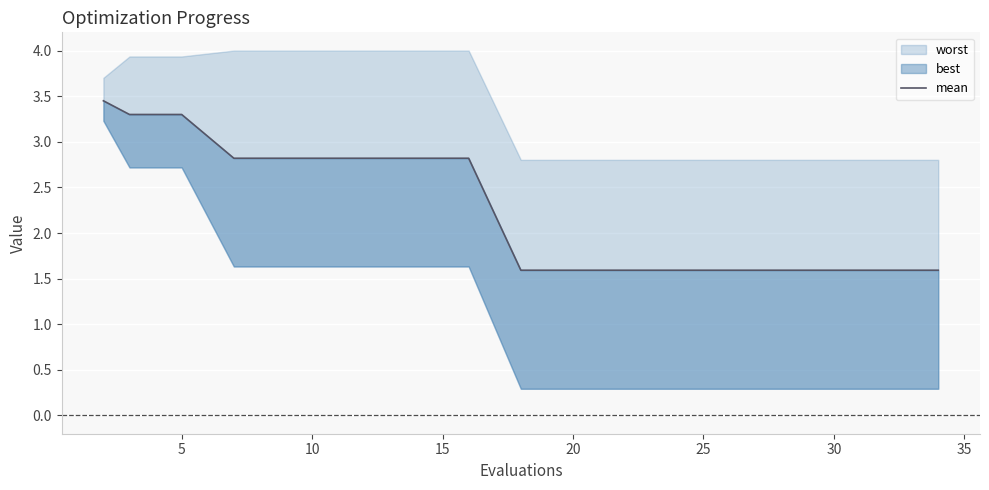

What is the average value?

2.3